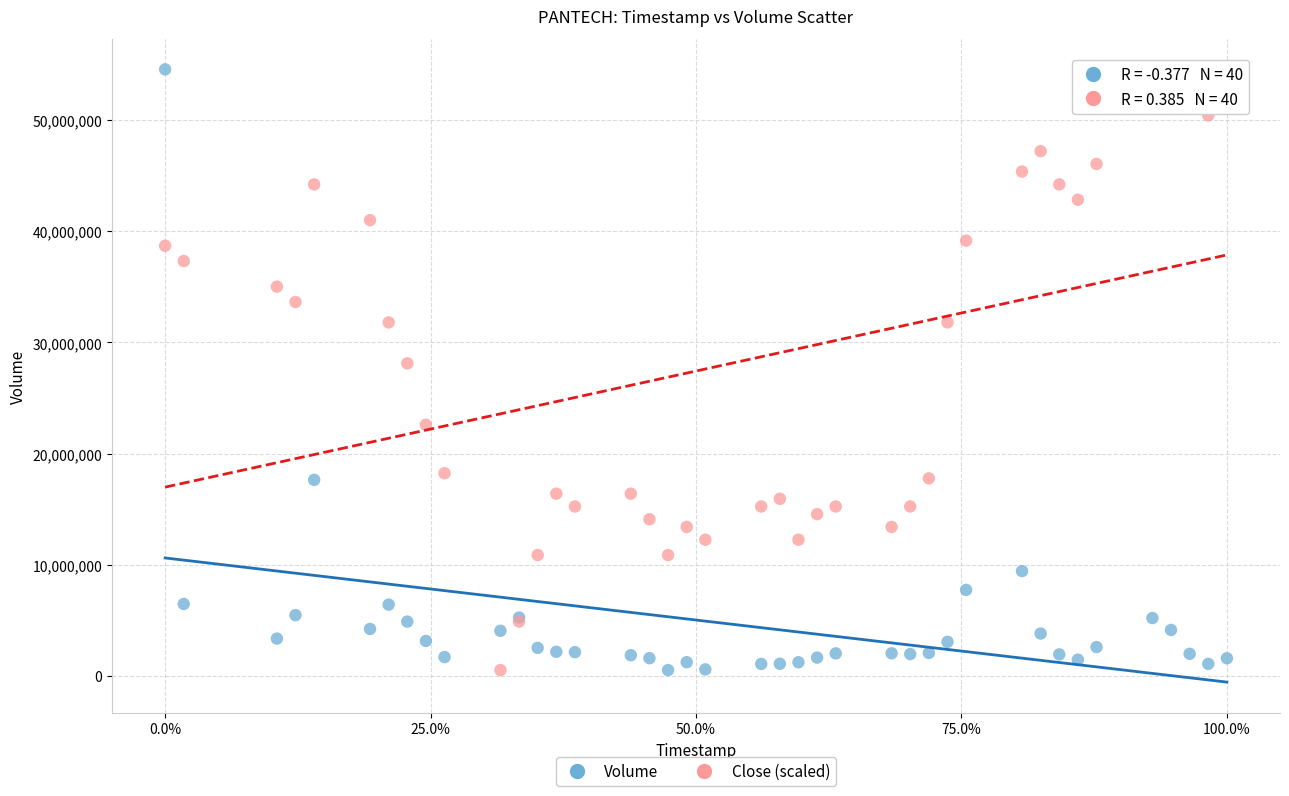

What are all the series names shown in the legend?

Volume, Close (scaled)